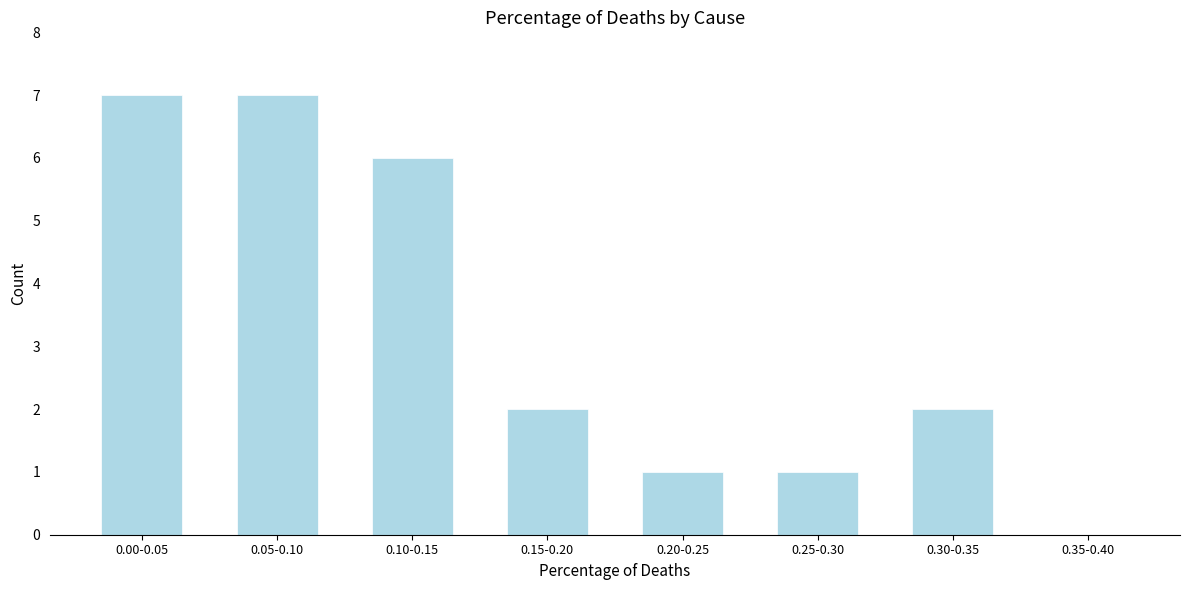

Reading left to right, list all the values displayed in this chart.

0.00-0.05=7	0.05-0.10=7	0.10-0.15=6	0.15-0.20=2	0.20-0.25=1	0.25-0.30=1	0.30-0.35=2	0.35-0.40=0